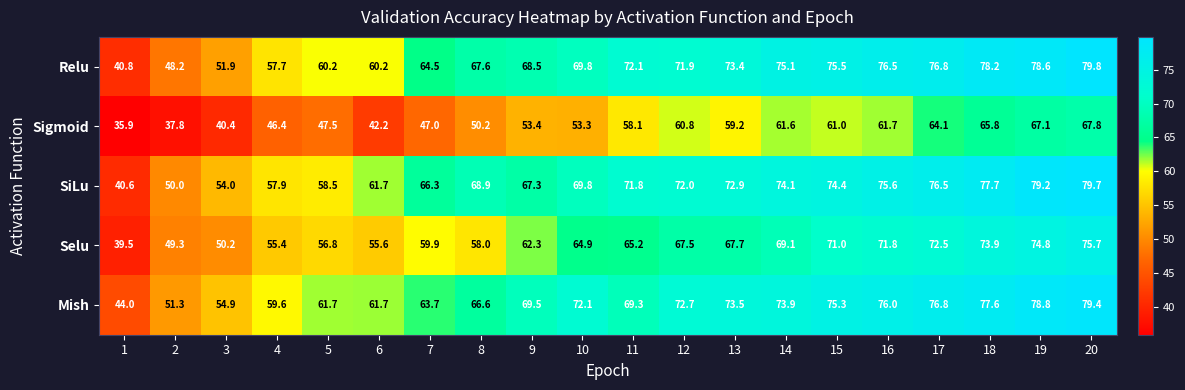

Between 4 and 19, which series saw the biggest shift?

SiLu